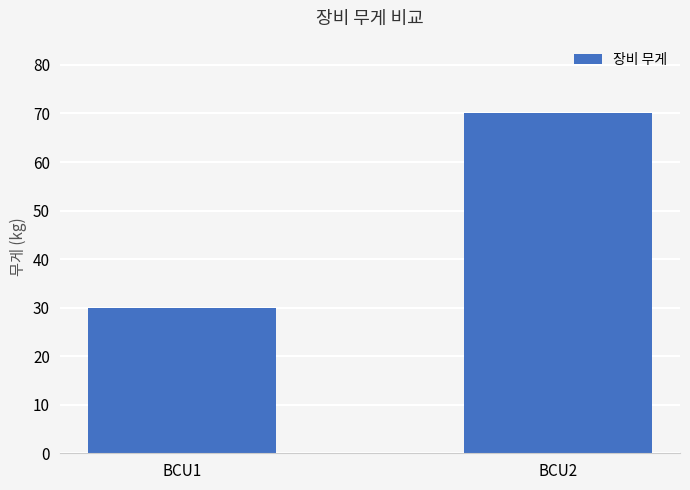

Are the bars horizontal?

No